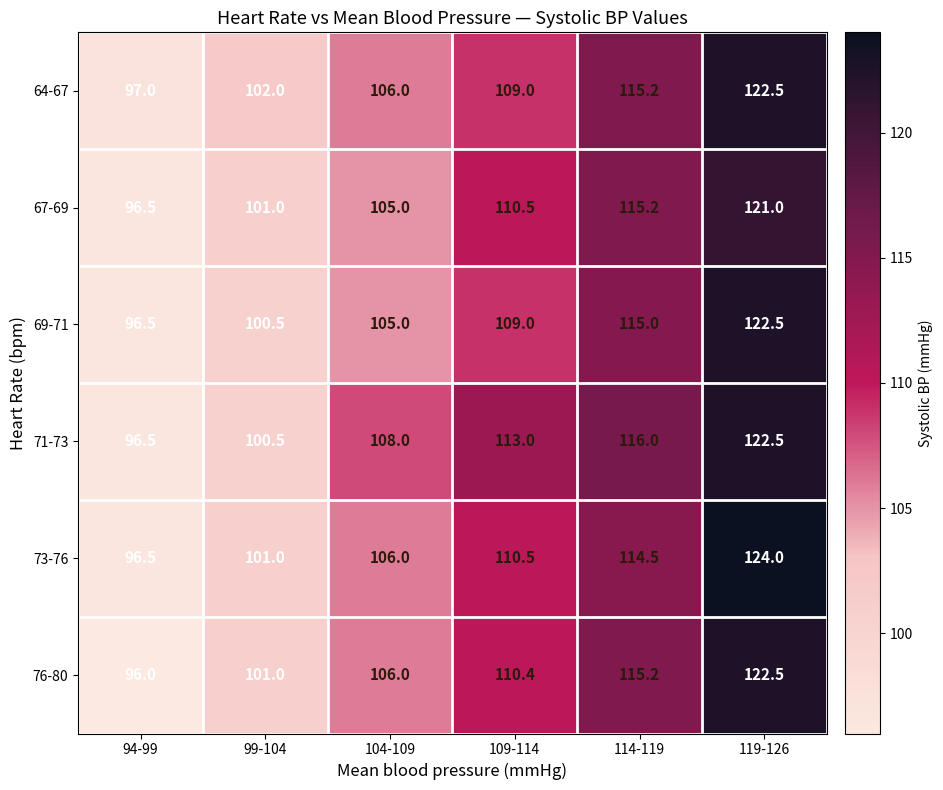

What is the spread (max minus min) of values at 109-114?

4.0